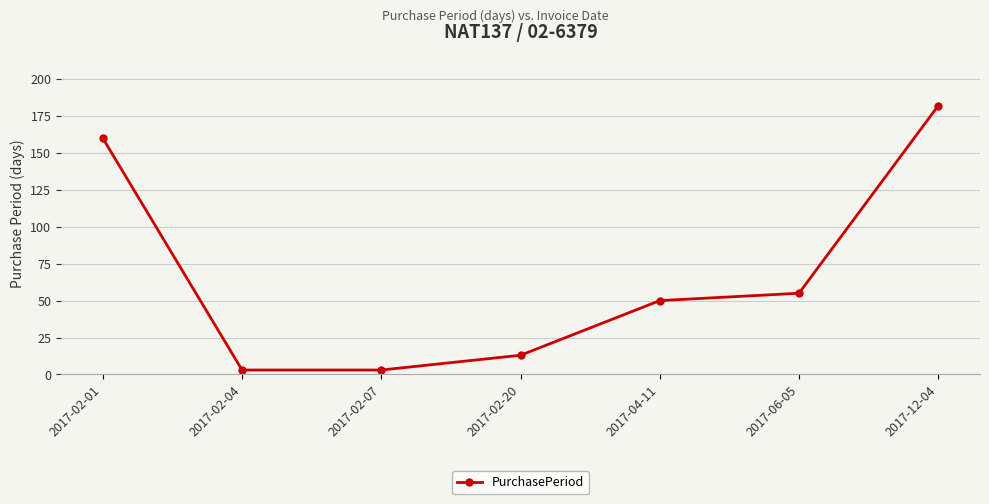

How many categories are shown in the chart?

7